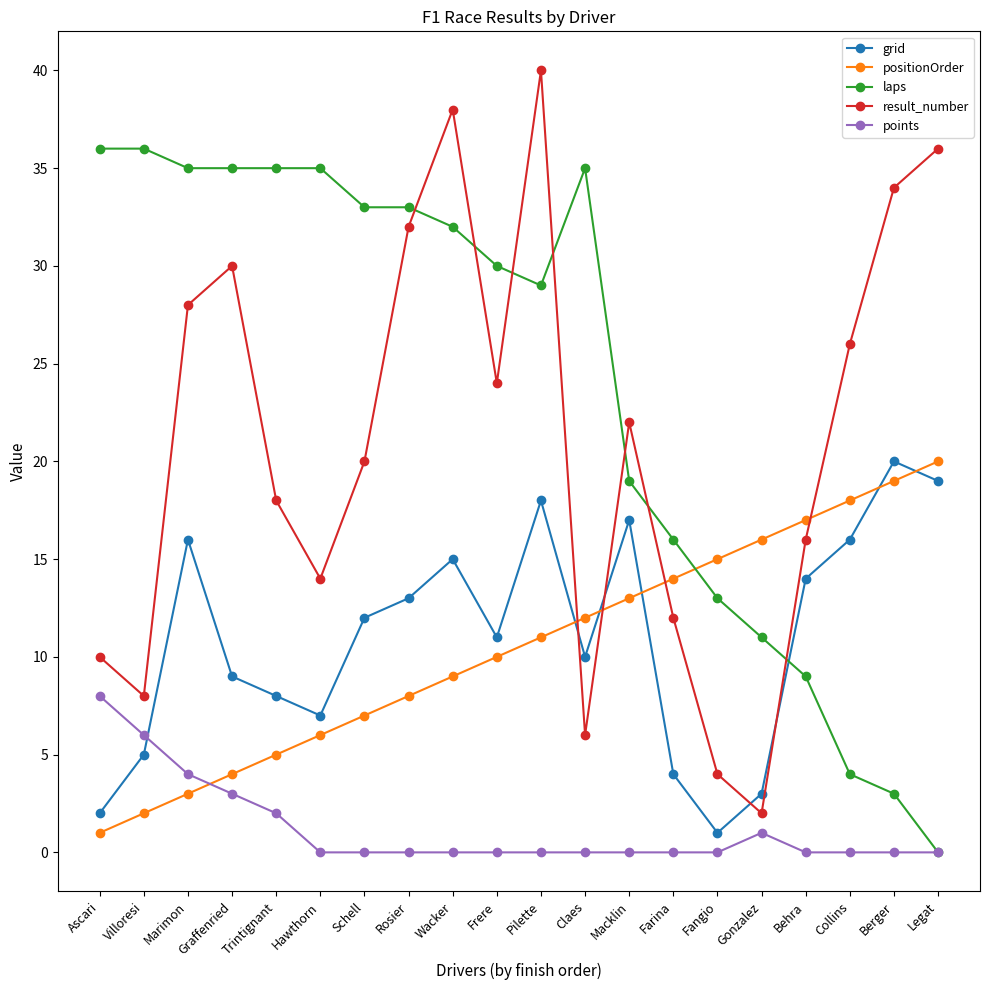

What is the difference between the highest and lowest values at Wacker?

38